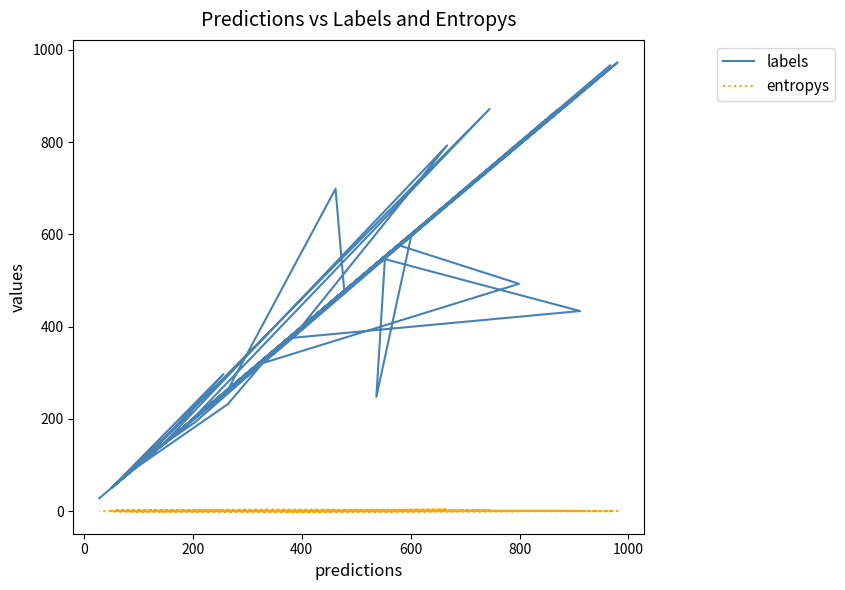

True or false: labels and entropys intersect in this chart.

False